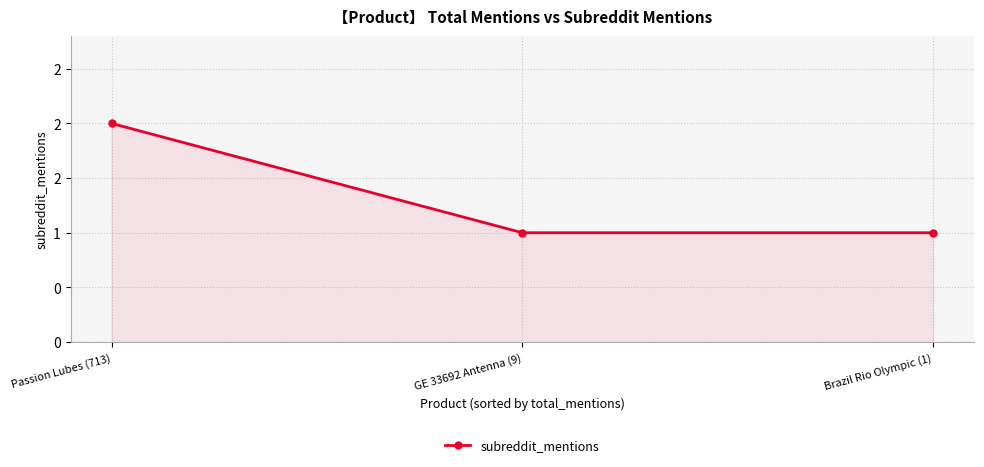

At which category does the chart reach its minimum across all series?

GE 33692 Antenna (9)